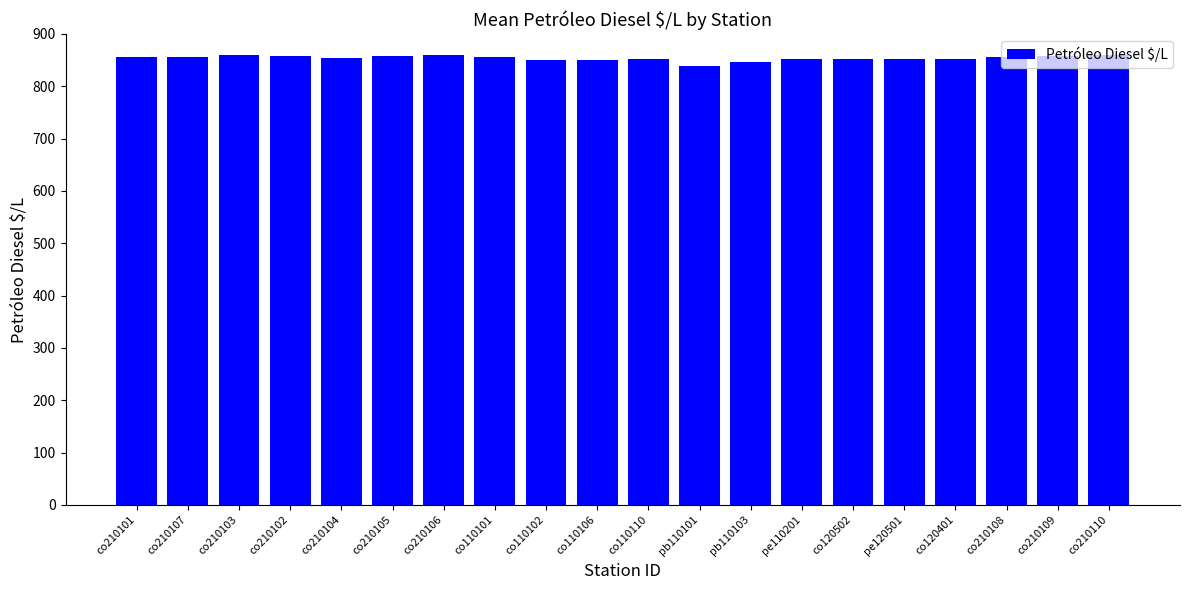

How many bars are there in total?

20